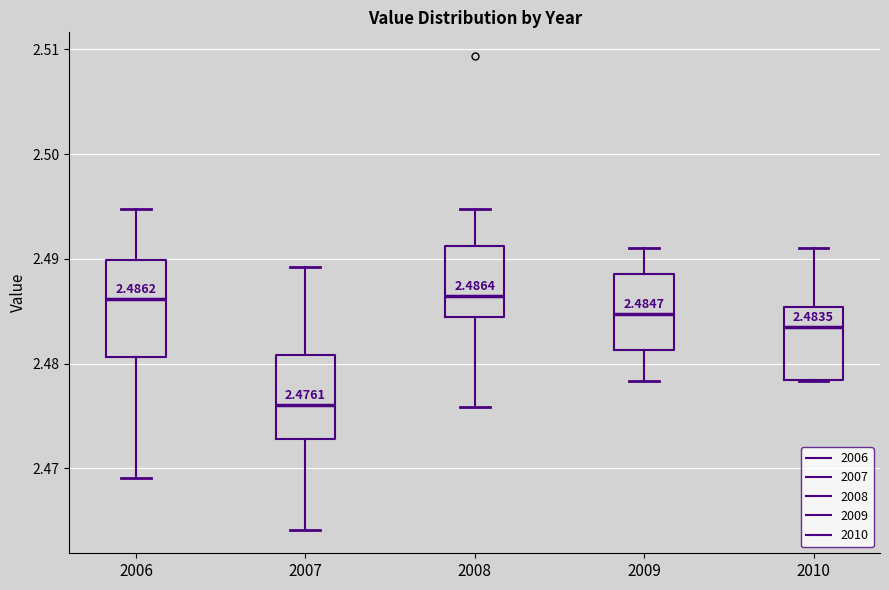

Comparing the boxes themselves (not the whiskers), which one is the tallest?

2006